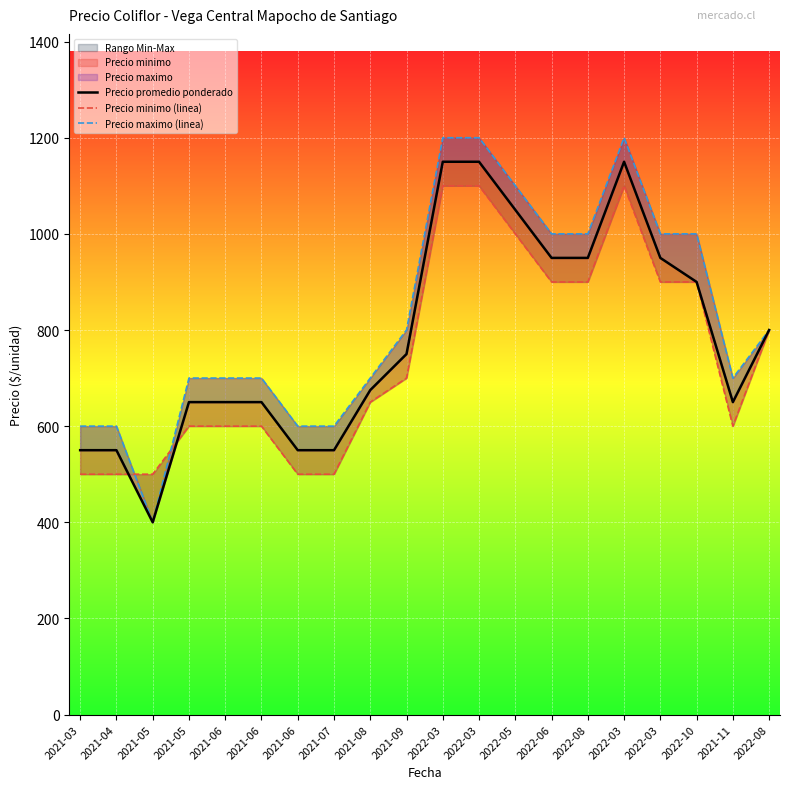

Which series has the widest spread of values?

Precio maximo (linea)